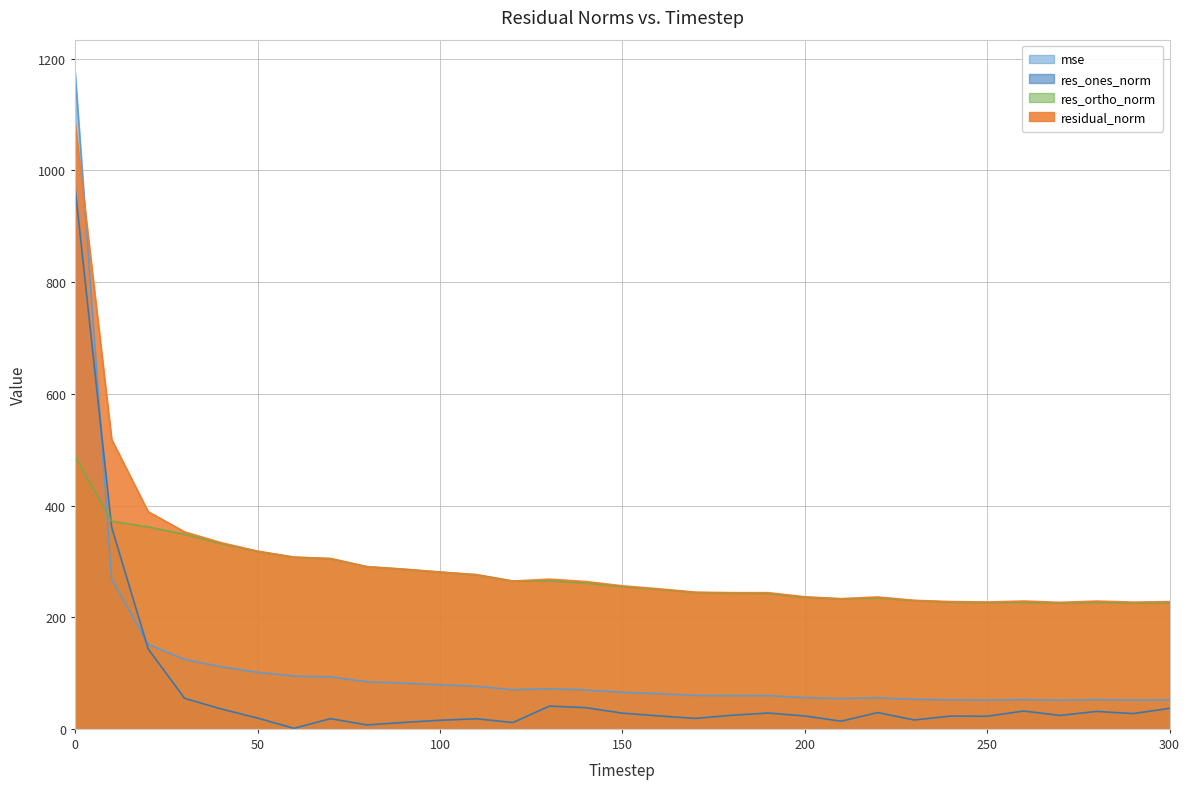

Which series ends up on top after the final intersection of res_ortho_norm and mse?

res_ortho_norm